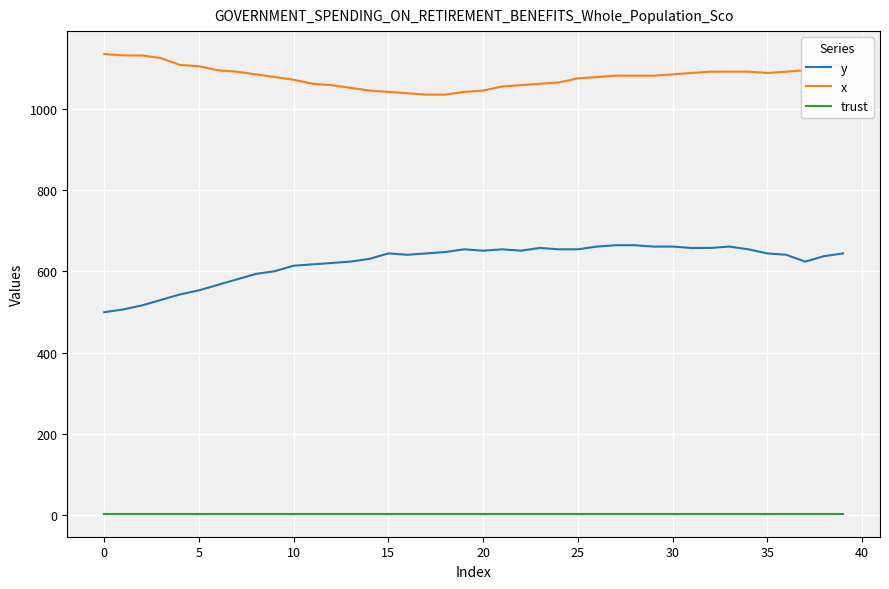

What is the maximum value for x?

1136.7